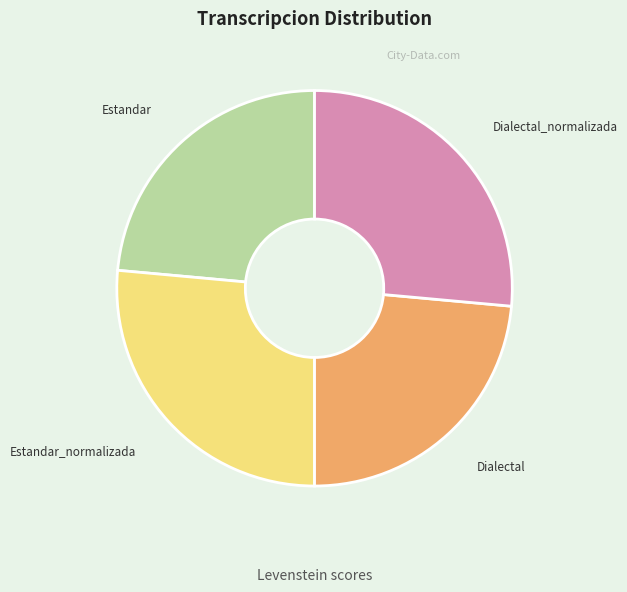

Does Estandar account for over 50% of the chart?

No